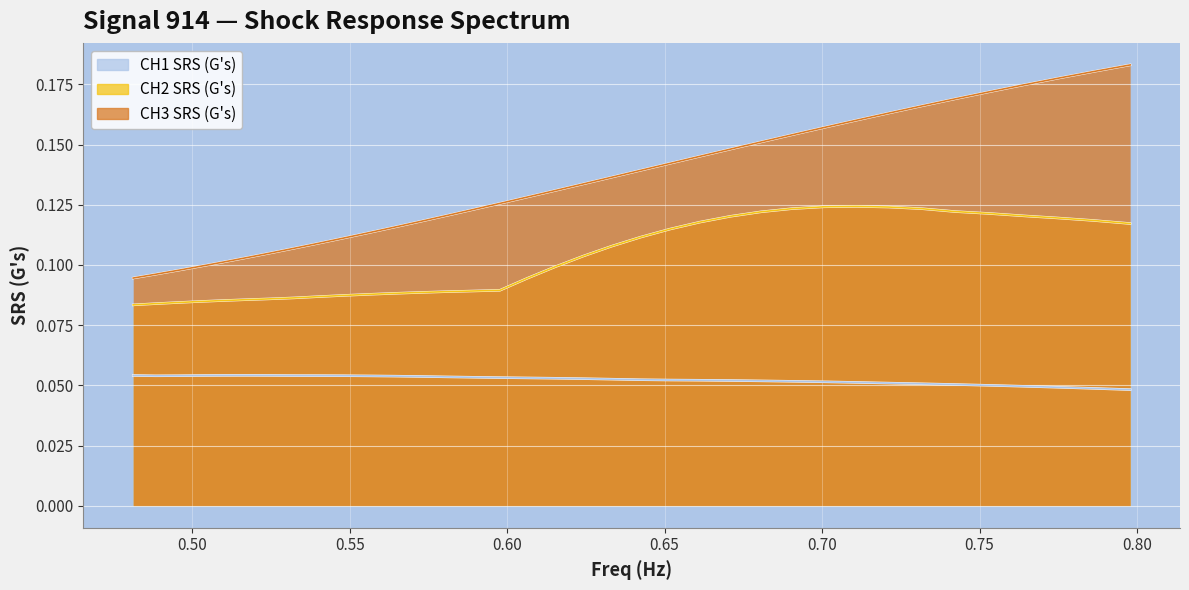

Reading left to right, extract all data points from this chart.

CH1 SRS (G's): 0.1	0.1	0.1	0.1	0.1	0.1	0.1	0.1	0.1	0.1	0.1	0.1	0.1	0.1	0.1	0.1	0.1	0.1	0.1	0.1	0.1	0.1	0.1	0.1	0.1	0.1	0.1	0.1	0.1	0.1	0.1	0.0	0.0	0.0	0.0	0.0
CH2 SRS (G's): 0.1	0.1	0.1	0.1	0.1	0.1	0.1	0.1	0.1	0.1	0.1	0.1	0.1	0.1	0.1	0.1	0.1	0.1	0.1	0.1	0.1	0.1	0.1	0.1	0.1	0.1	0.1	0.1	0.1	0.1	0.1	0.1	0.1	0.1	0.1	0.1
CH3 SRS (G's): 0.1	0.1	0.1	0.1	0.1	0.1	0.1	0.1	0.1	0.1	0.1	0.1	0.1	0.1	0.1	0.1	0.1	0.1	0.1	0.1	0.1	0.1	0.1	0.1	0.2	0.2	0.2	0.2	0.2	0.2	0.2	0.2	0.2	0.2	0.2	0.2